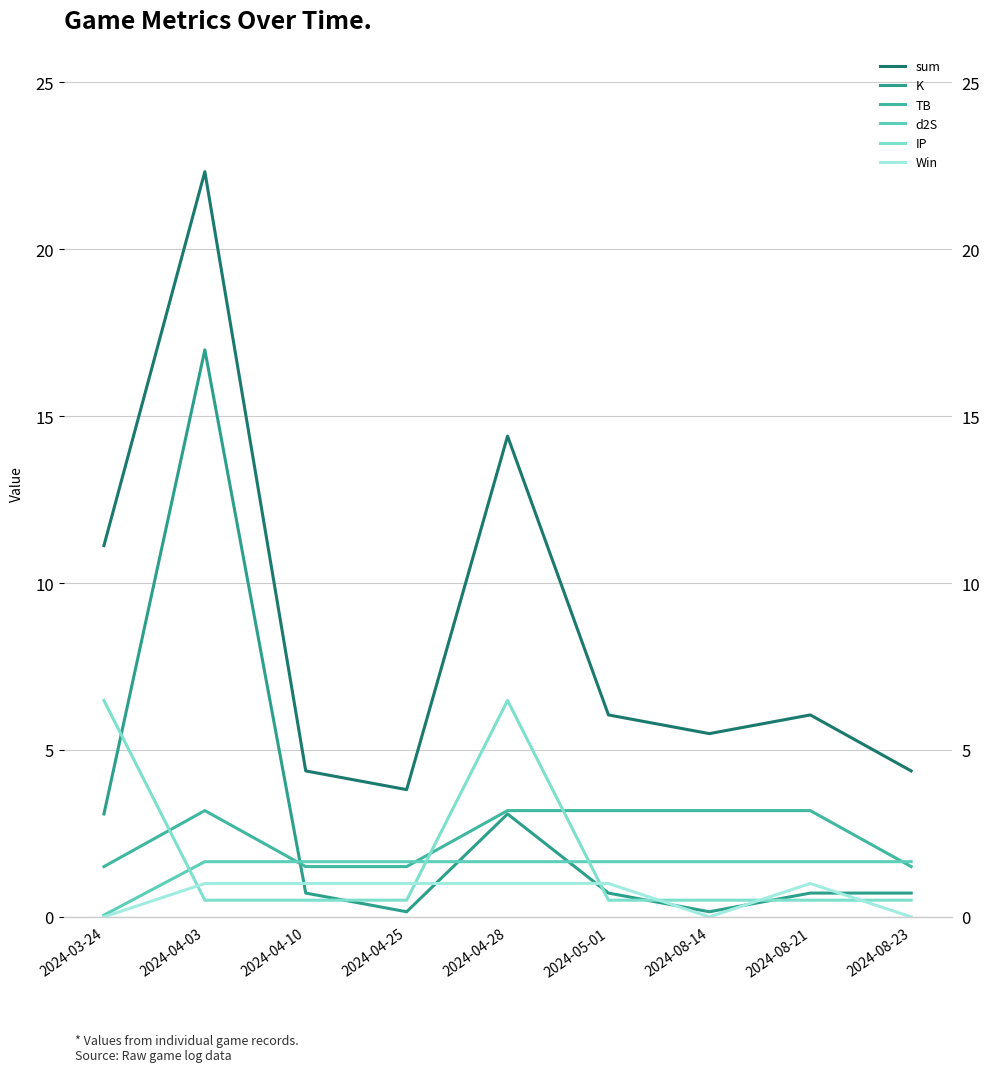

True or false: Win has more than 1 points higher than both neighbors.

False